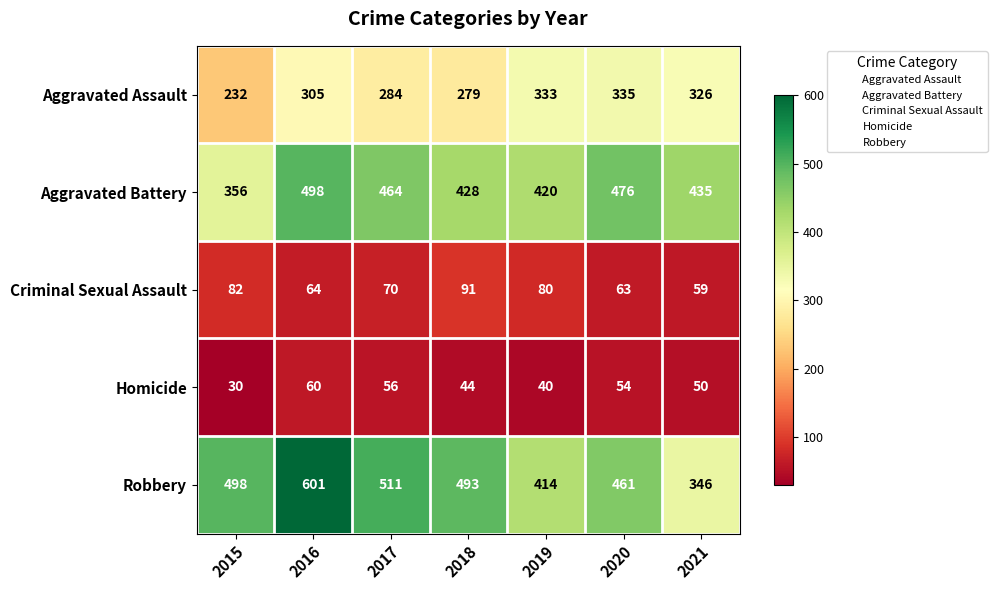

At which label does Criminal Sexual Assault first exceed 70?

2015